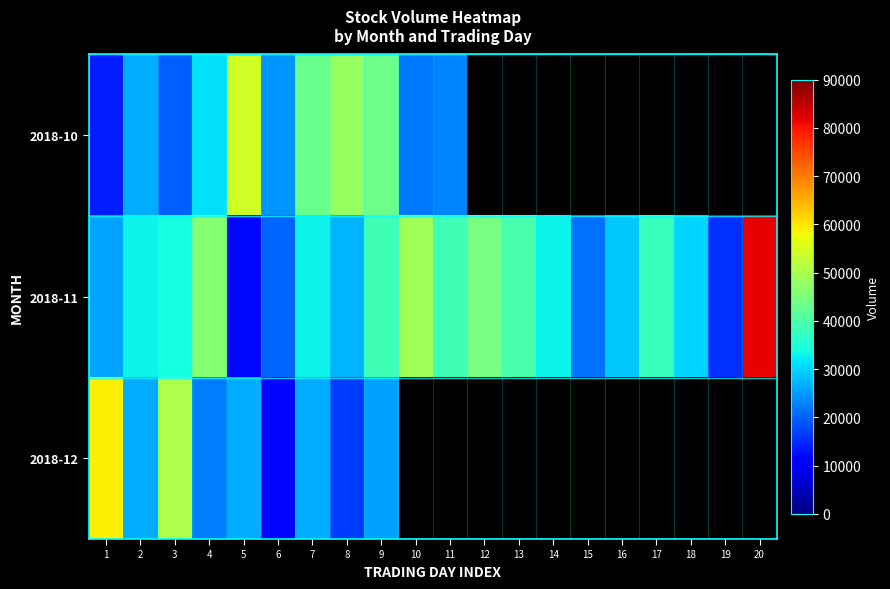

Which series has the largest range (max minus min)?

2018-11